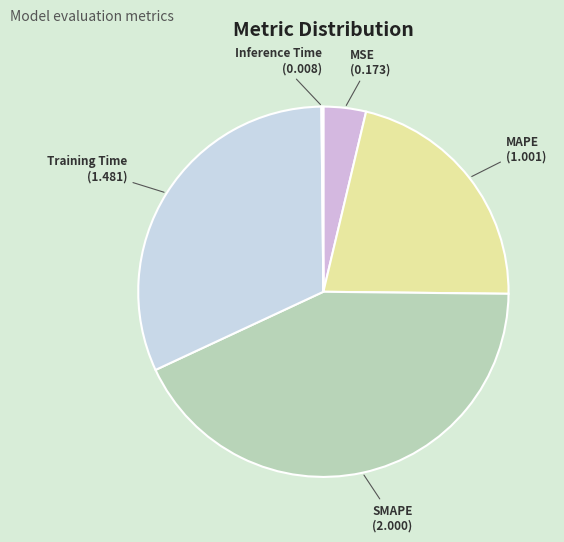

Is SMAPE the majority of the pie?

No